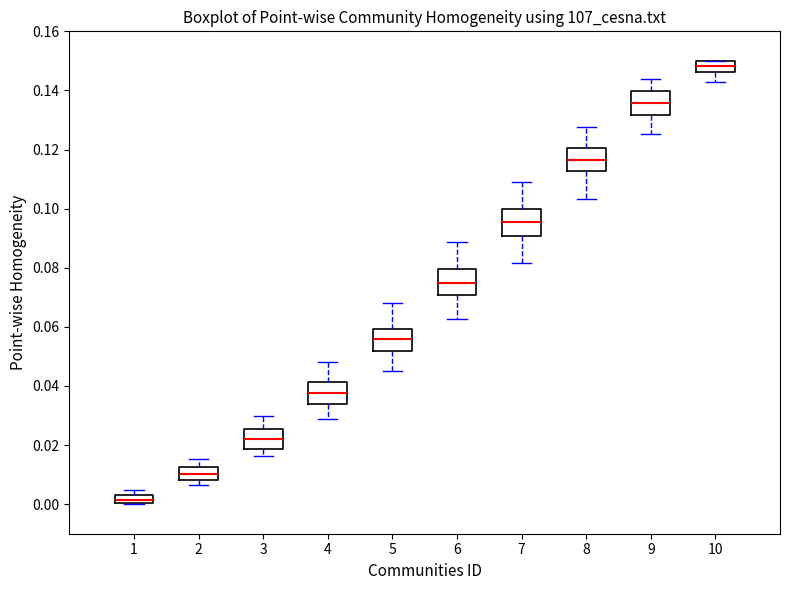

Which box has the highest median line?

10